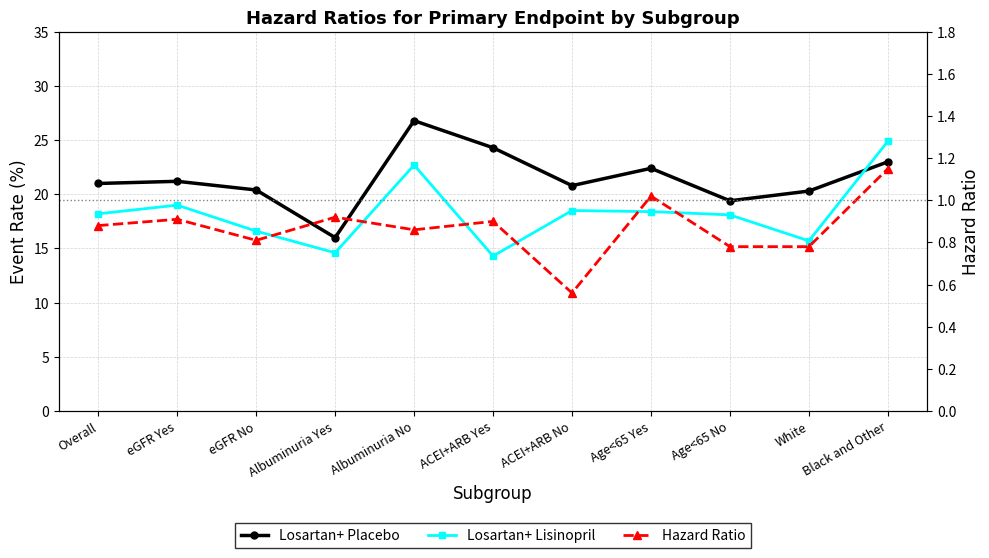

Reading left to right, transcribe all the data shown in this chart.

Losartan+ Placebo: 21.0	21.2	20.4	16.0	26.8	24.3	20.8	22.4	19.4	20.3	23.0
Losartan+ Lisinopril: 18.2	19.0	16.6	14.6	22.7	14.3	18.5	18.4	18.1	15.7	24.9
Hazard Ratio: 0.9	0.9	0.8	0.9	0.9	0.9	0.6	1.0	0.8	0.8	1.1